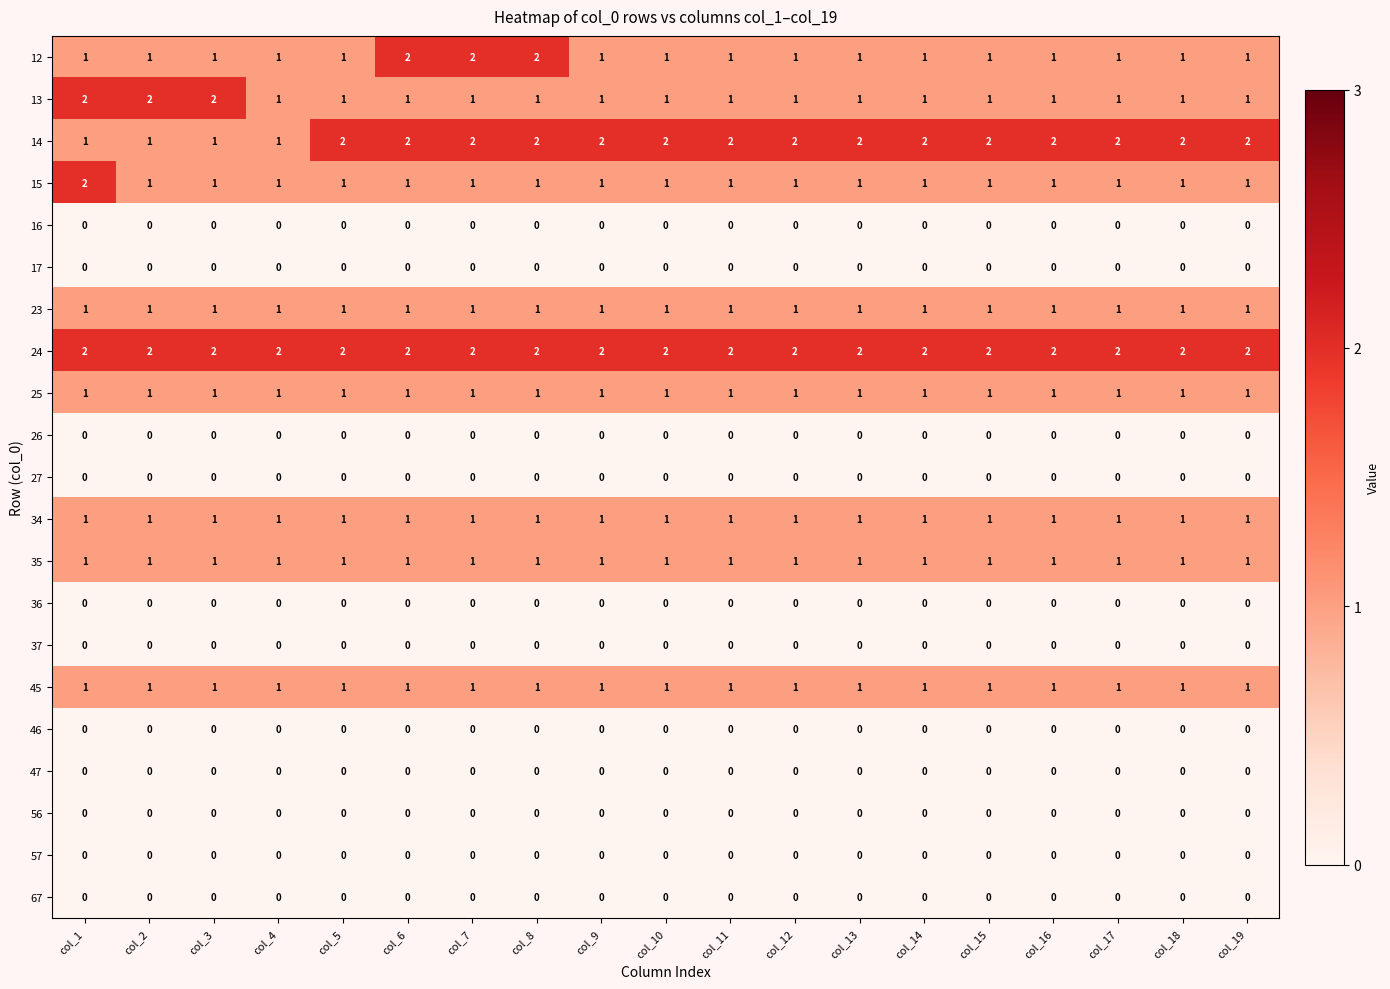

The value of 12 at col_4 is 1. True or false?

True